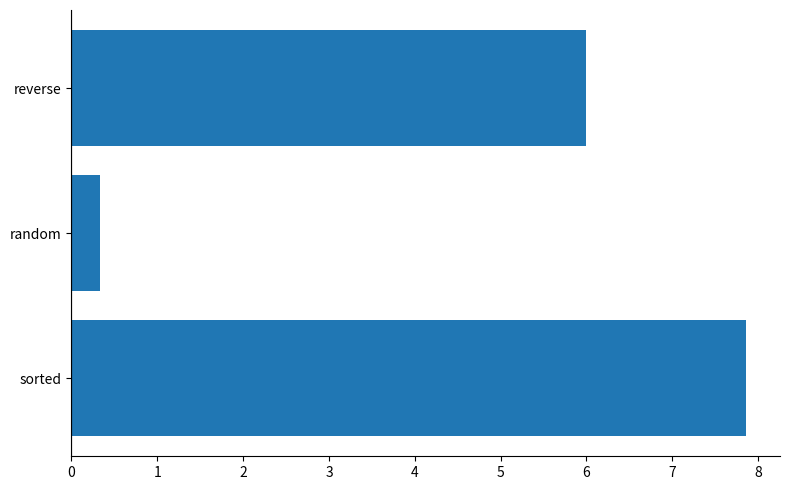

What is the smallest value displayed?

0.3